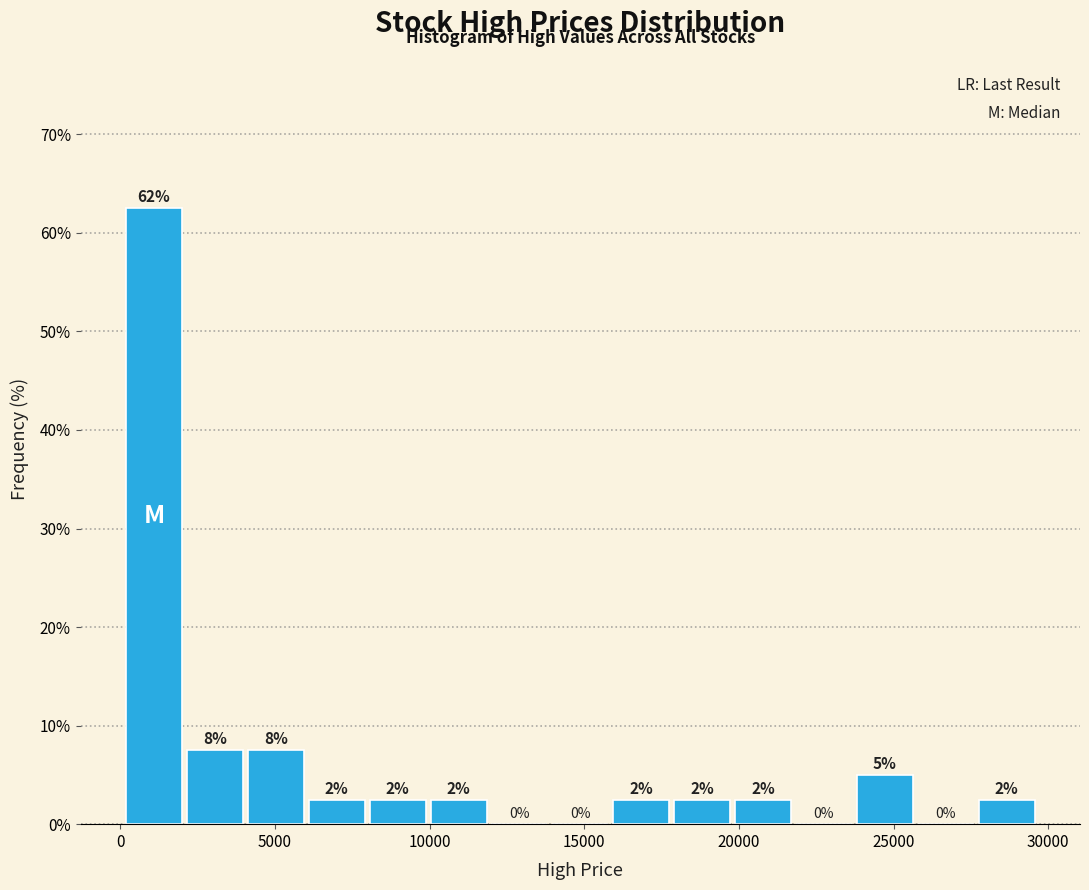

Around what value on the x-axis is the tallest bar? Give the approximate position of its centre, as read against the axis.

1000